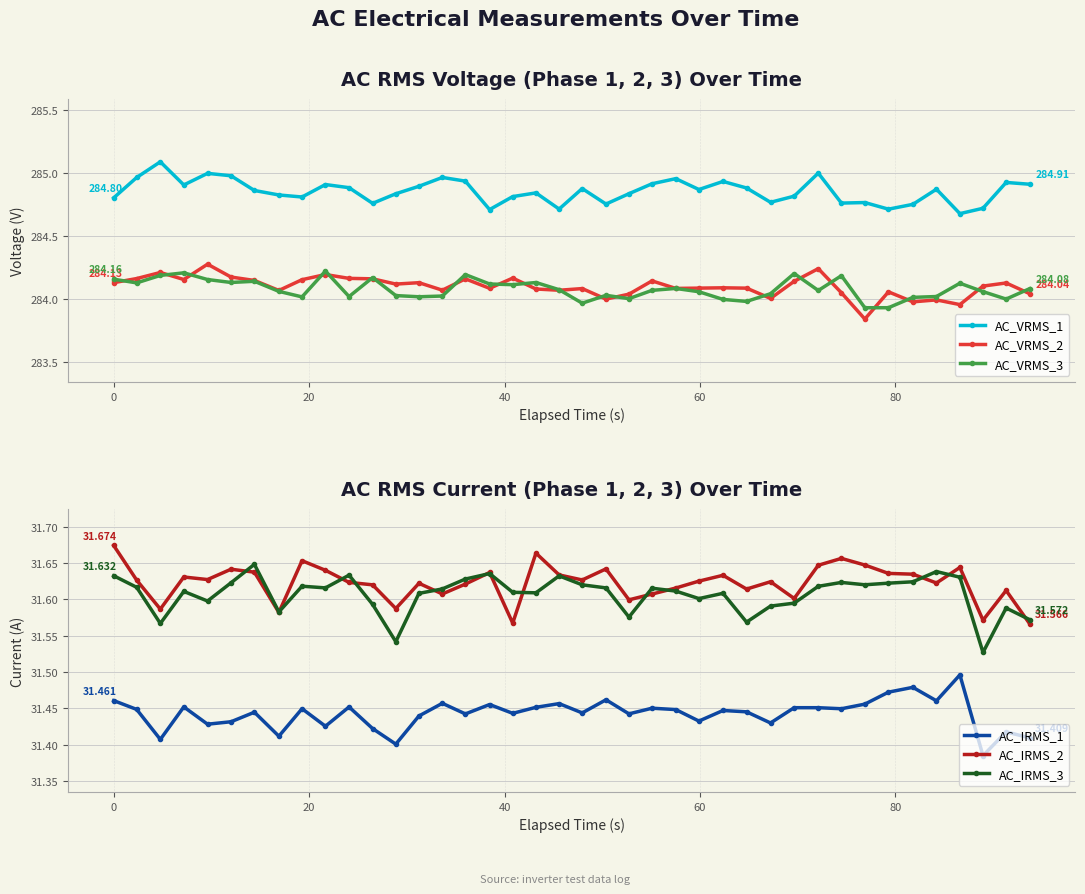

How many lines are shown in the chart?

6